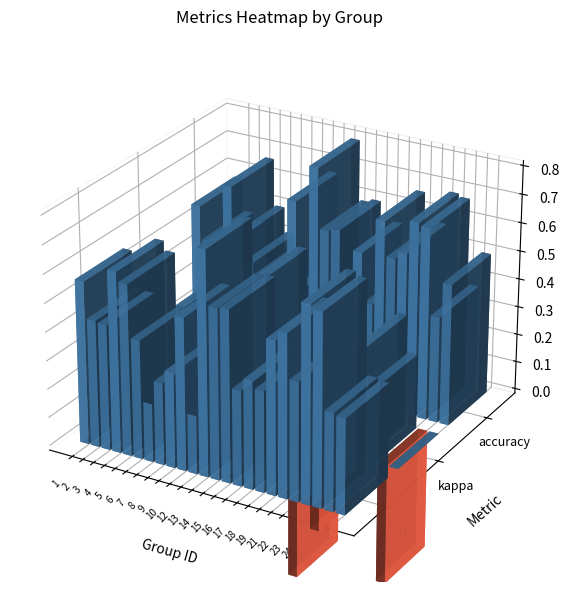

What is the sum of all values?

11.3